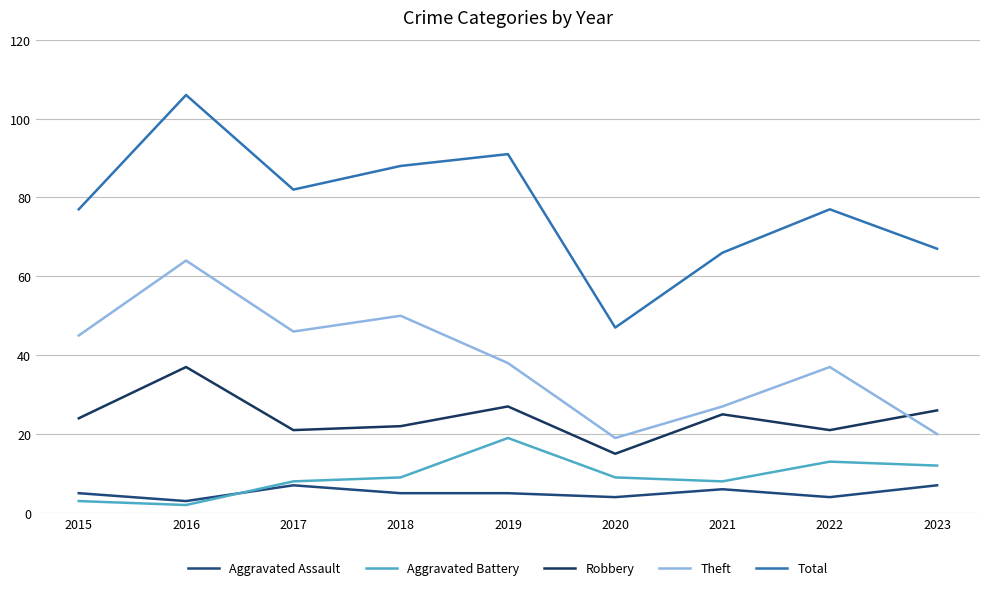

What is the total value across all series at 2018?

174